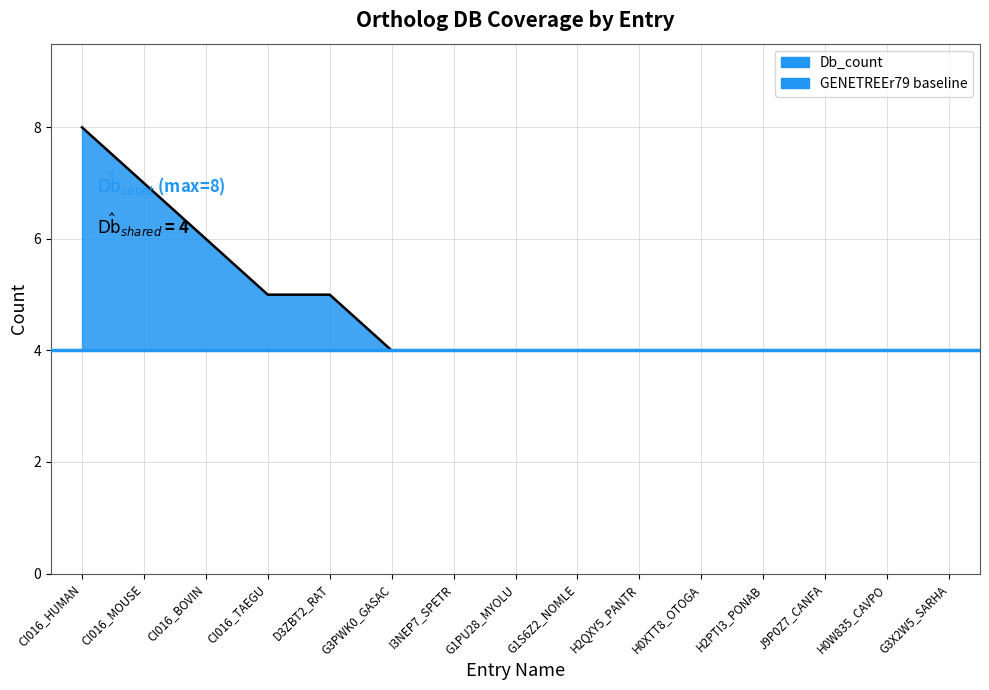

The chart shows a value of 1 at G1S6Z2_NOMLE. True or false?

False